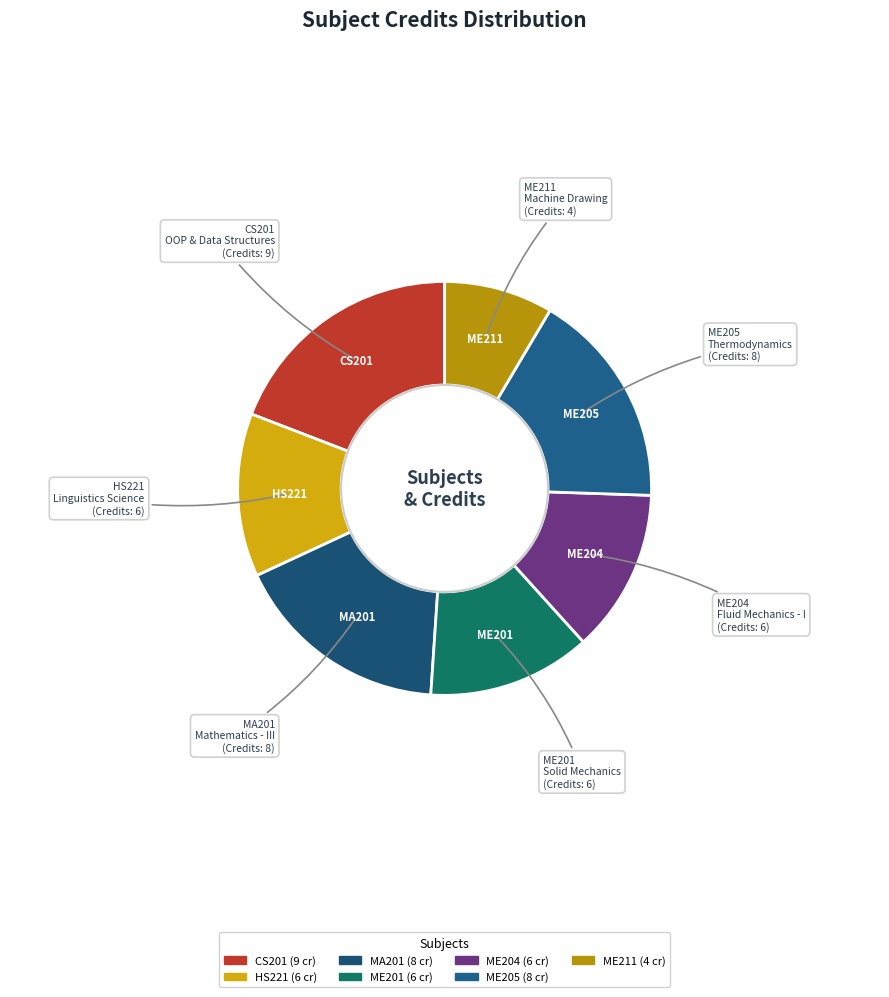

Count the number of slices in the pie.

7